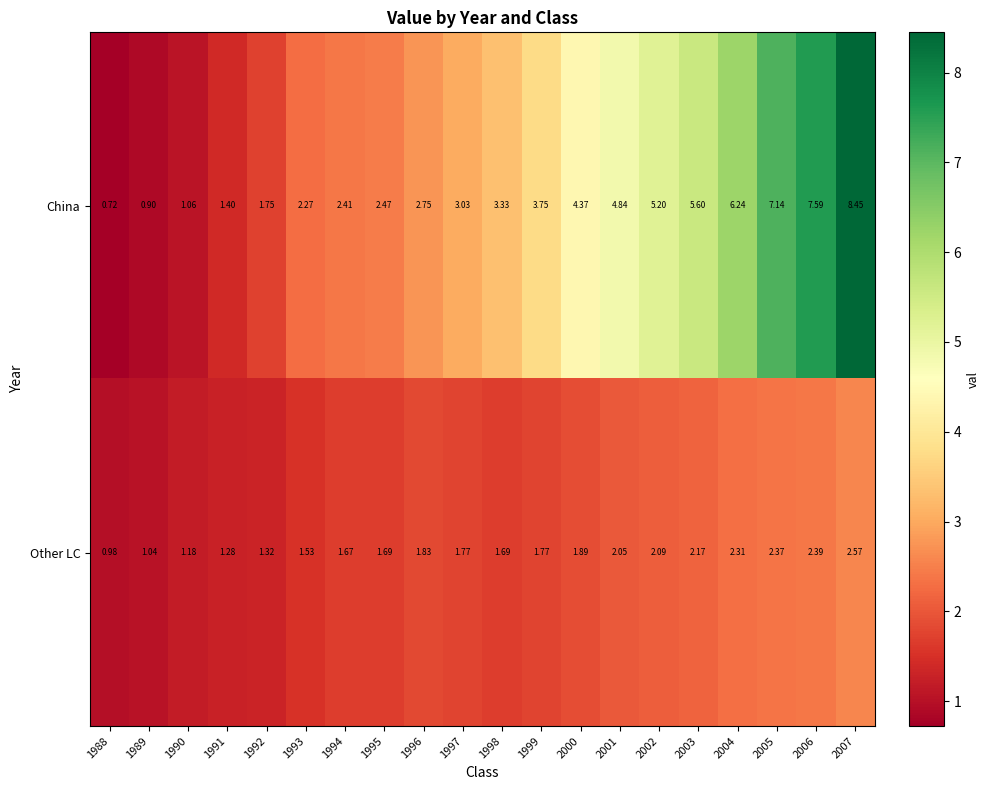

List the series in order of their overall mean, highest first.

China, Other LC